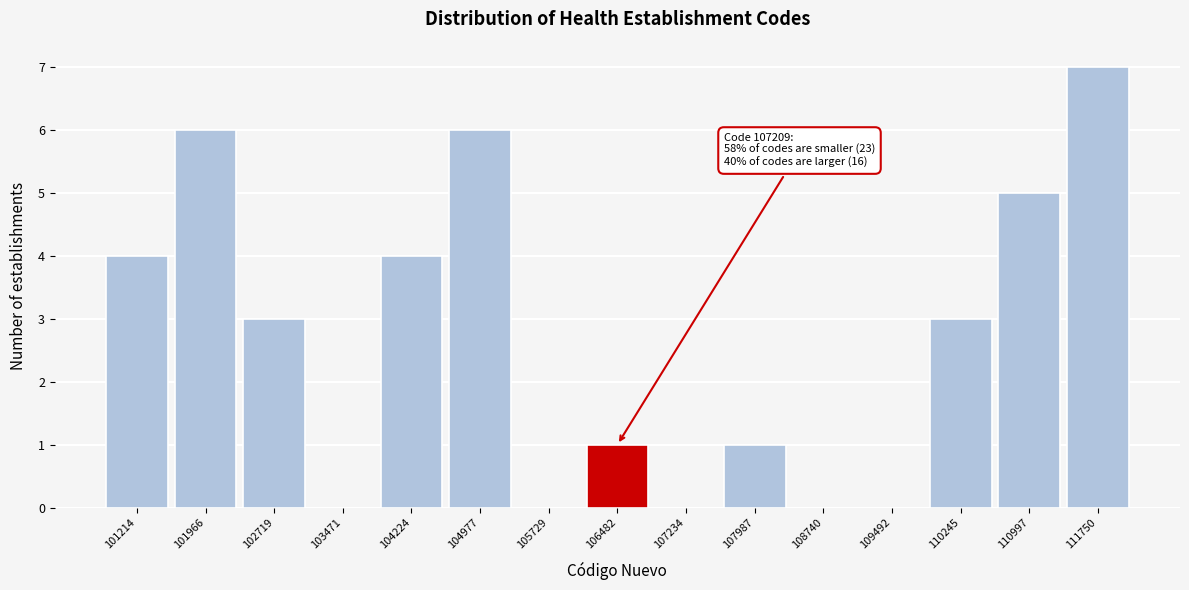

Reading left to right, transcribe all the data shown in this chart.

101214=4	101966=6	102719=3	103471=0	104224=4	104977=6	105729=0	106482=1	107234=0	107987=1	108740=0	109492=0	110245=3	110997=5	111750=7